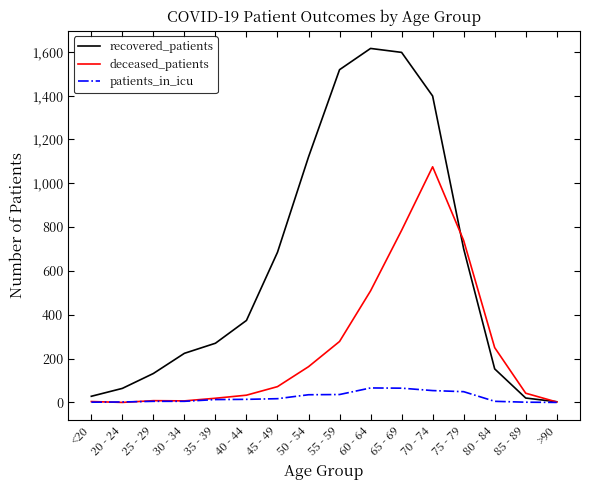

How many lines are shown in the chart?

3